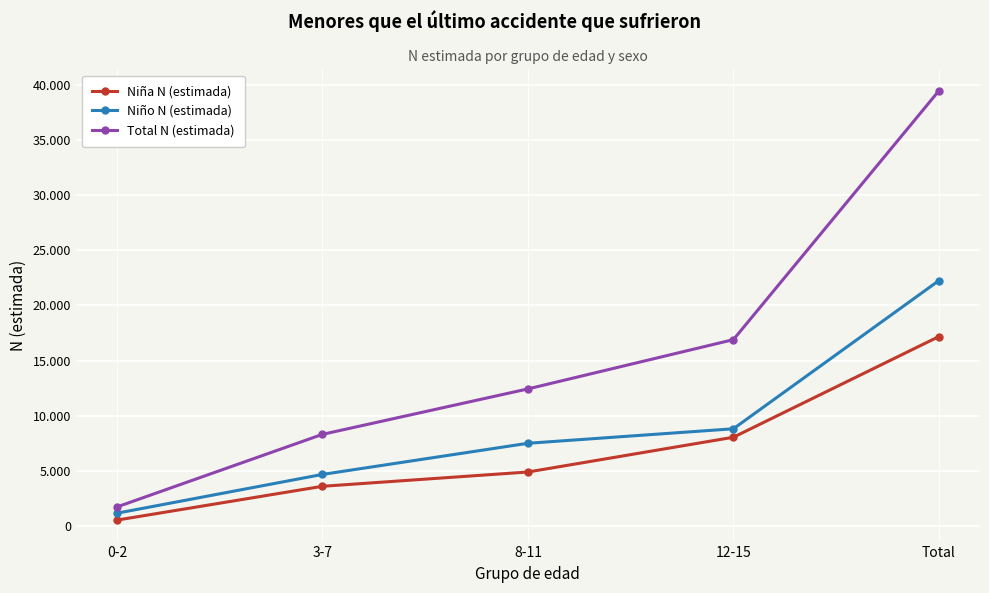

Which label corresponds to the smallest value in the chart?

0-2